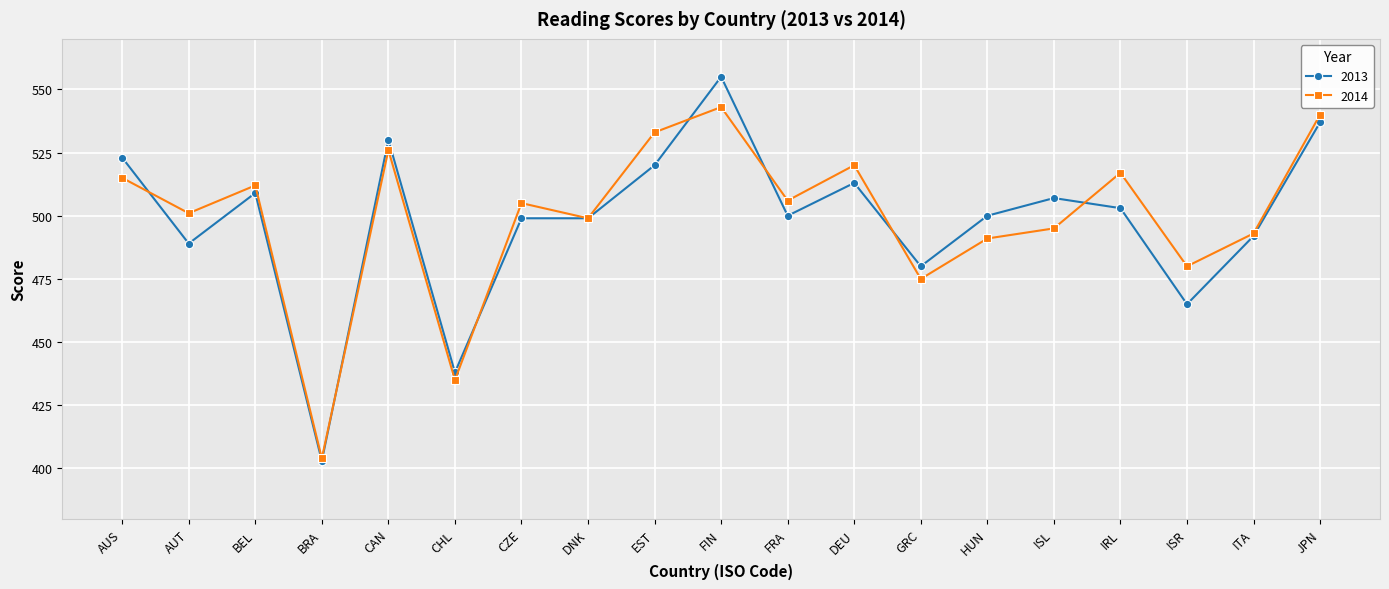

At how many categories does at least one series exceed 522?

5